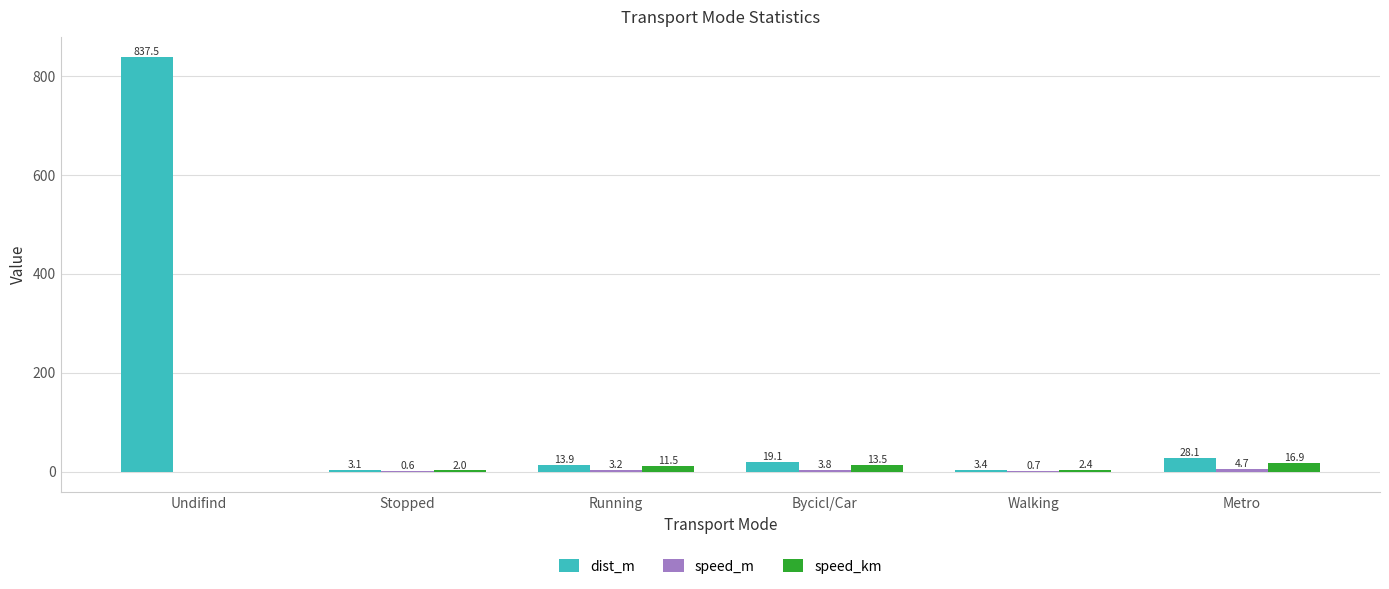

True or false: dist_m has a value of 545.2 at Undifind.

False